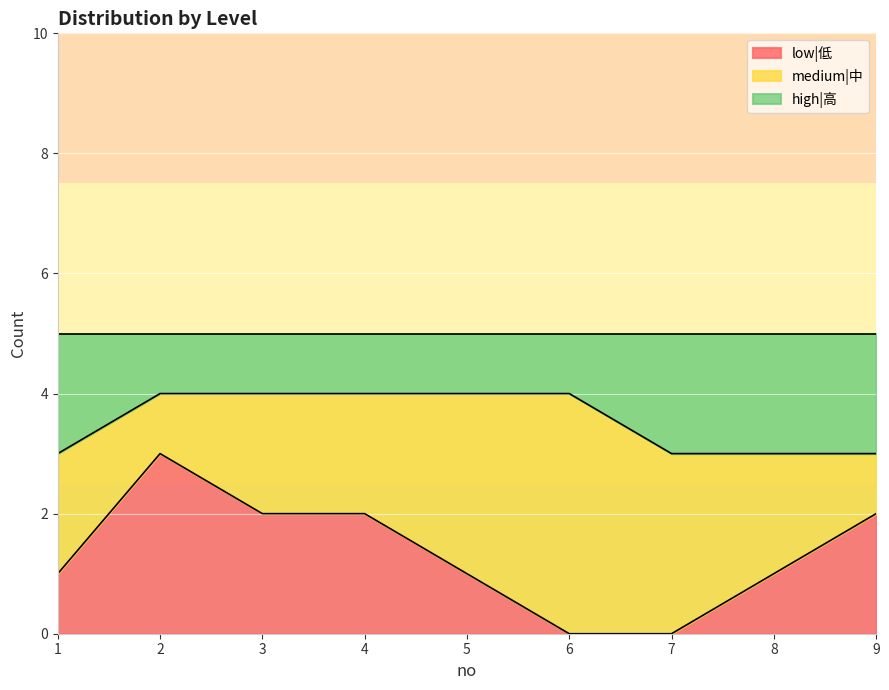

Between 4 and 8, which is larger?

4